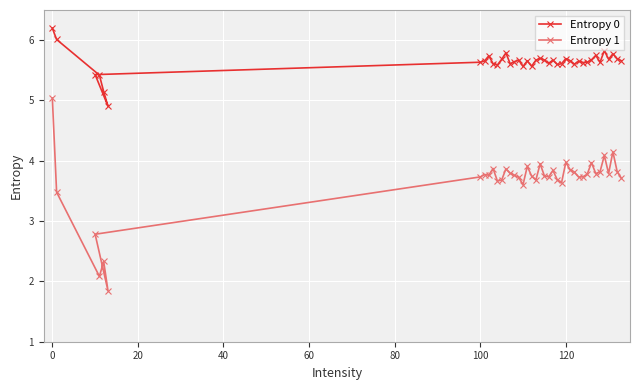

True or false: Entropy 1 and Entropy 0 cross at least once.

False